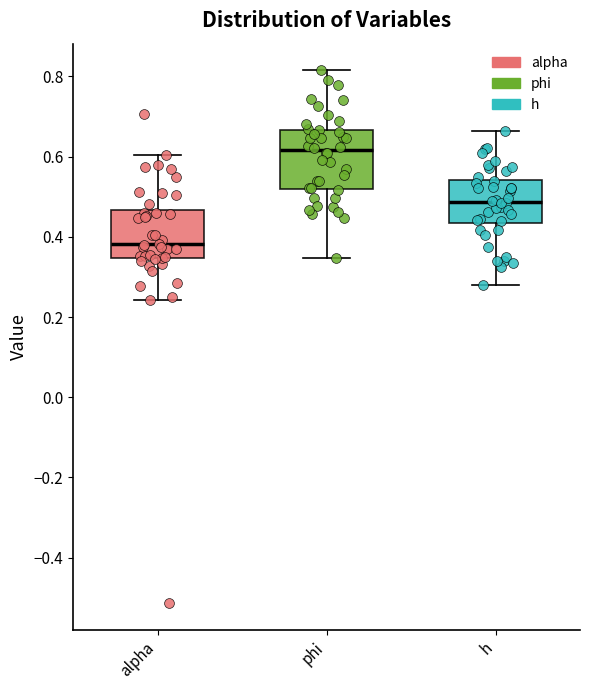

Which box has the lowest median line?

alpha